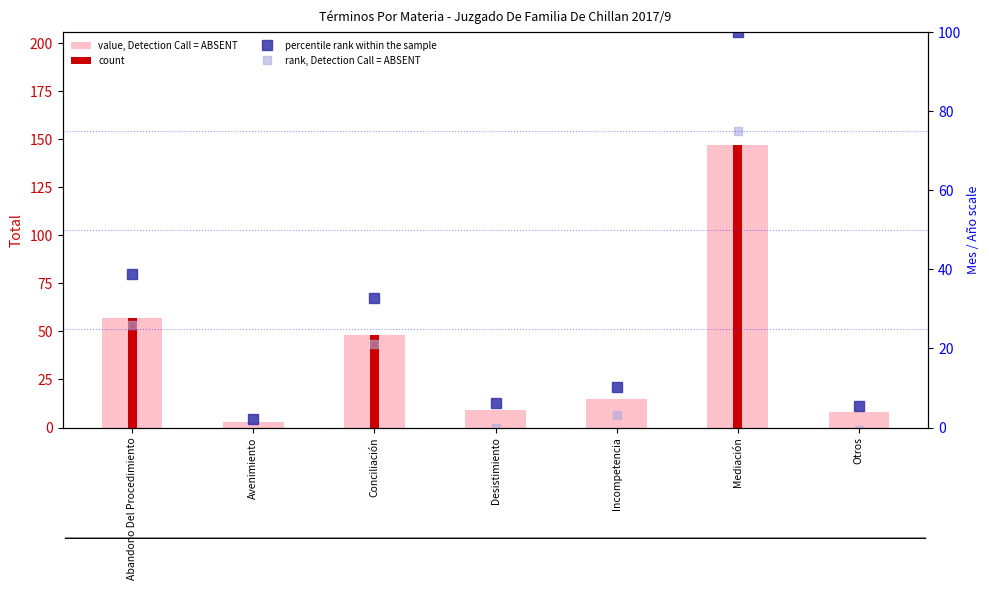

List the labels in order of value, smallest first.

Avenimiento, Otros, Desistimiento, Incompetencia, Conciliación, Abandono Del Procedimiento, Mediación